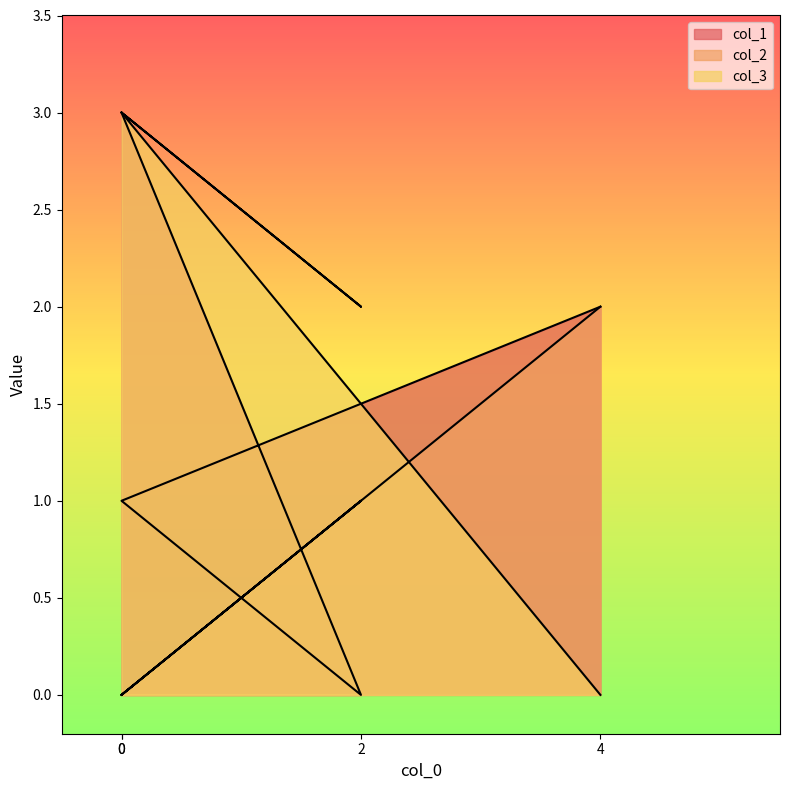

Between 0 and 0, which series saw the biggest shift?

col_1